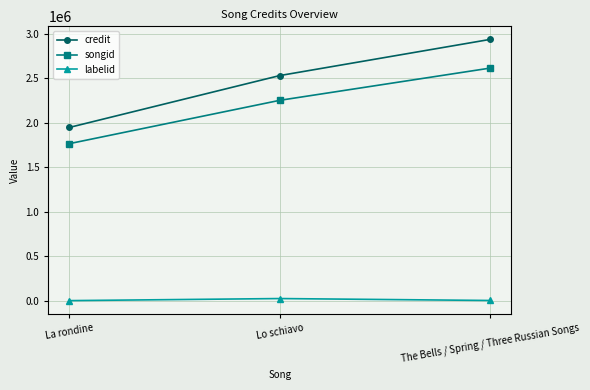

Is it true that songid equals 2616005 at The Bells / Spring / Three Russian Songs?

True